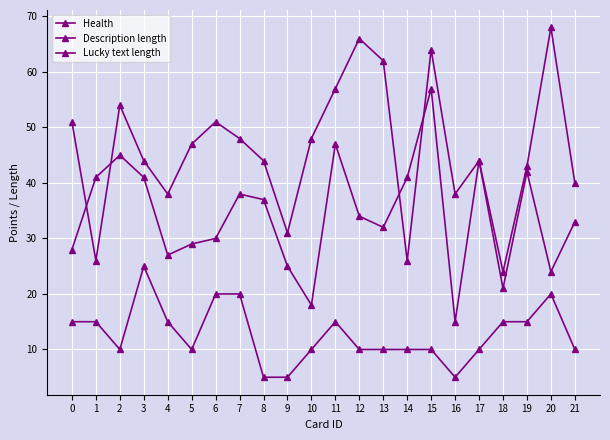

Does the chart have visible grid lines?

Yes